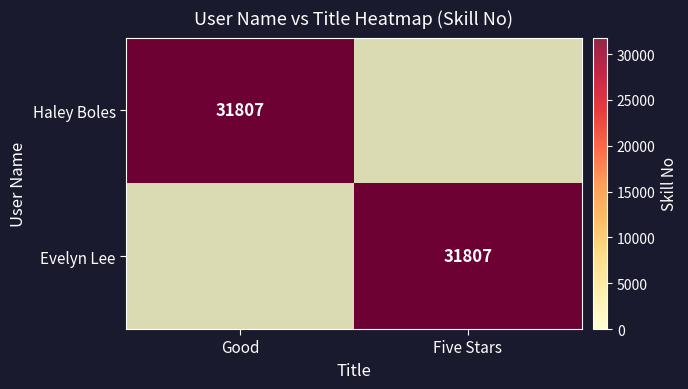

What is the sum of the Evelyn Lee values at Good and Five Stars?

31807